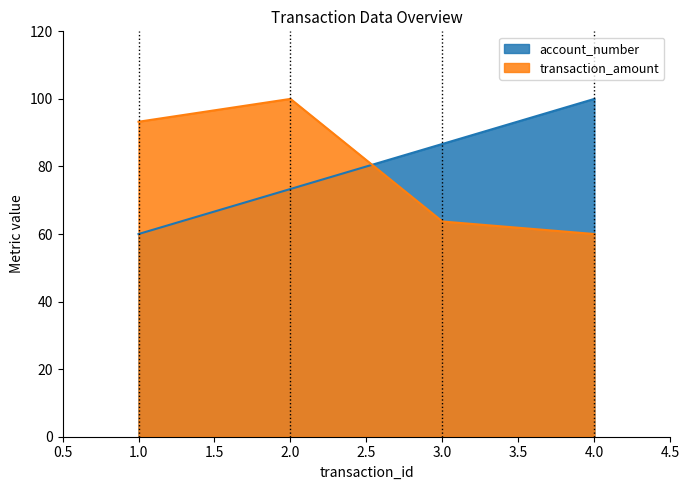

What is the smallest value displayed?

60.0